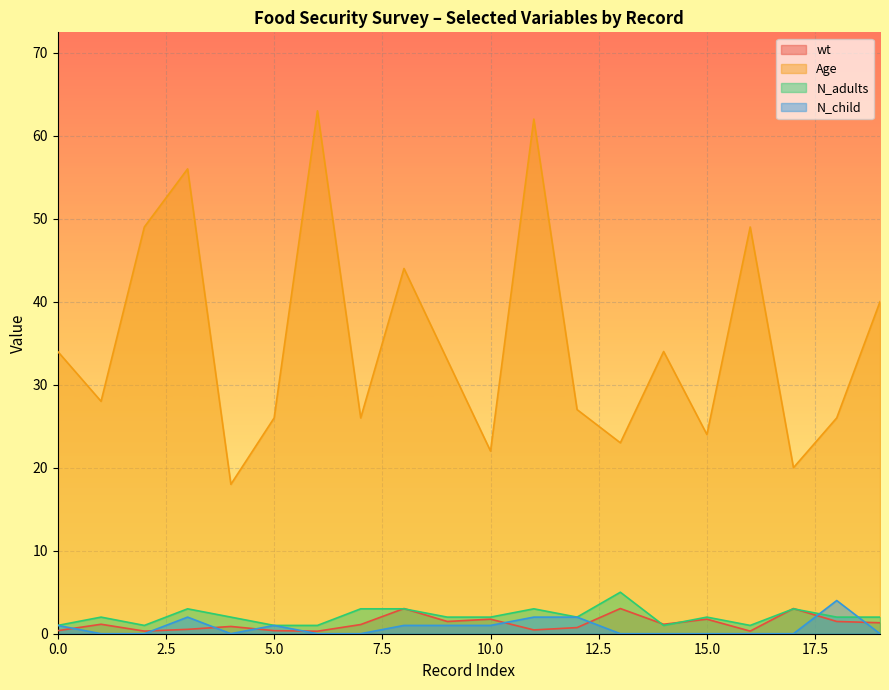

How many lines are shown in the chart?

4